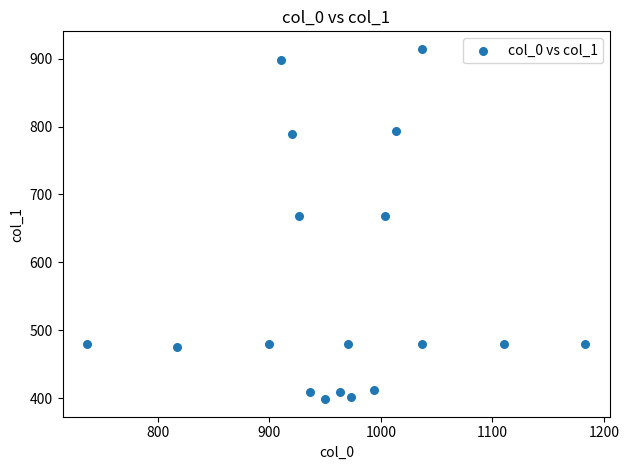

What is the range of Y values (max minus min)?

516.4